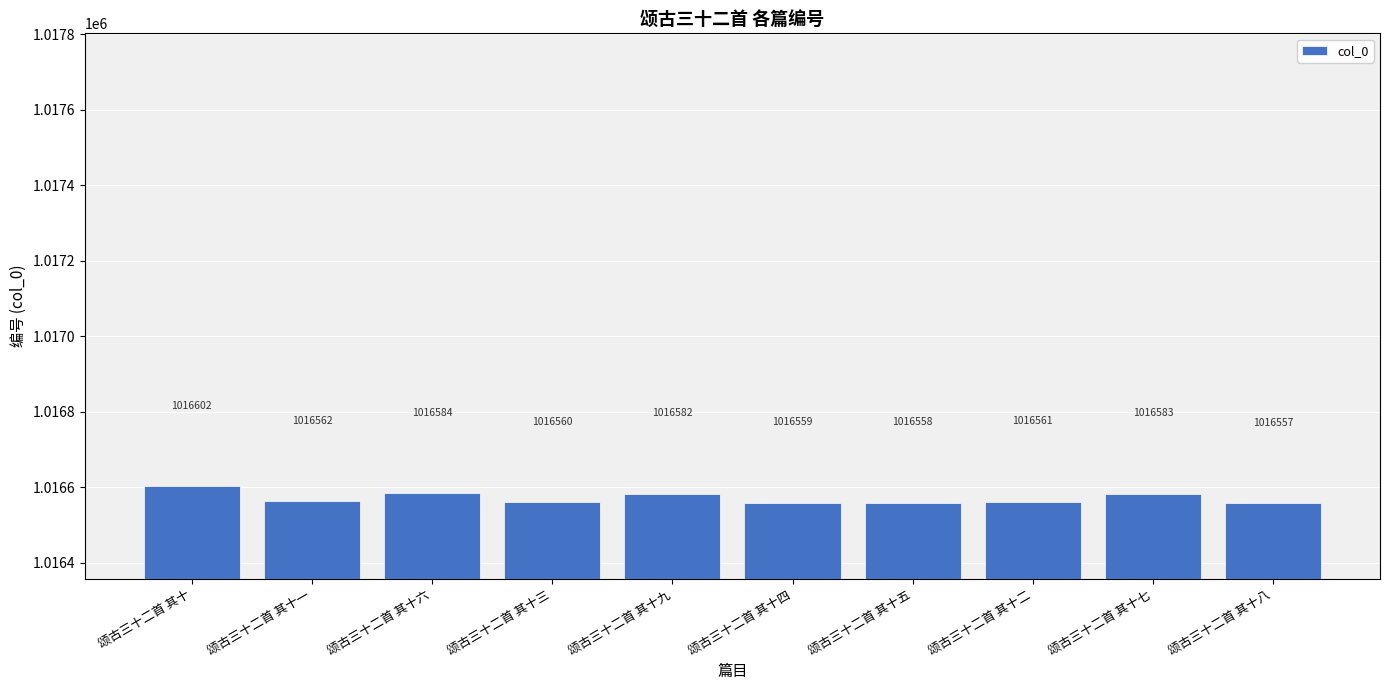

What is the label of the 9th bar from the left?

颂古三十二首 其十七